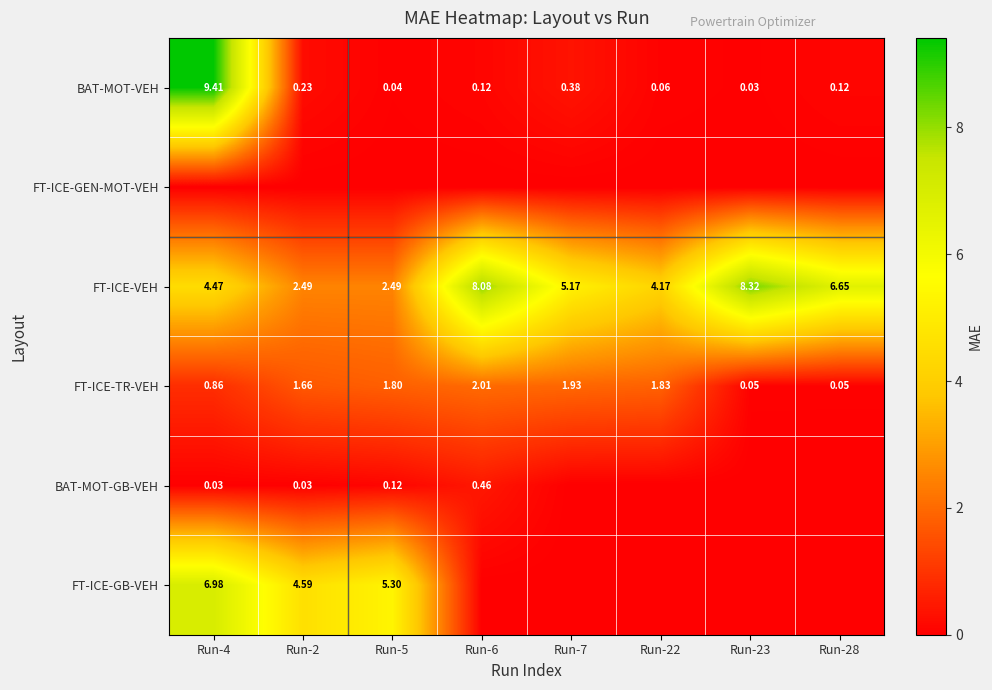

Is the value of BAT-MOT-VEH at Run-6 greater than the value of FT-ICE-GB-VEH at Run-4?

No